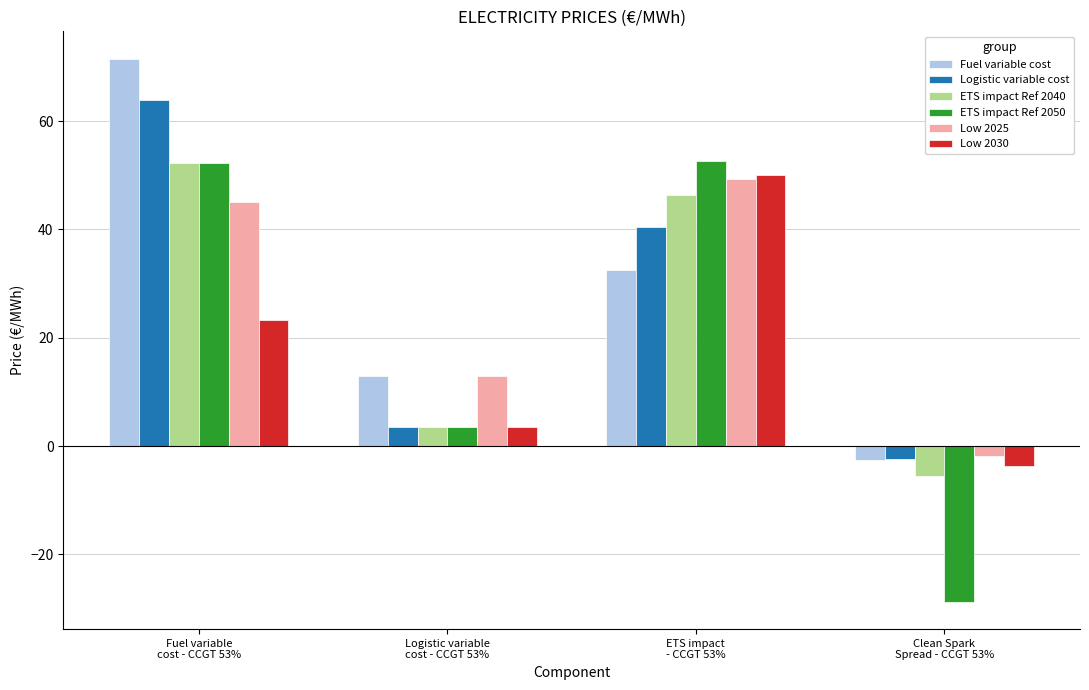

What is the spread (max minus min) of values at Fuel variable
cost - CCGT 53%?

48.4